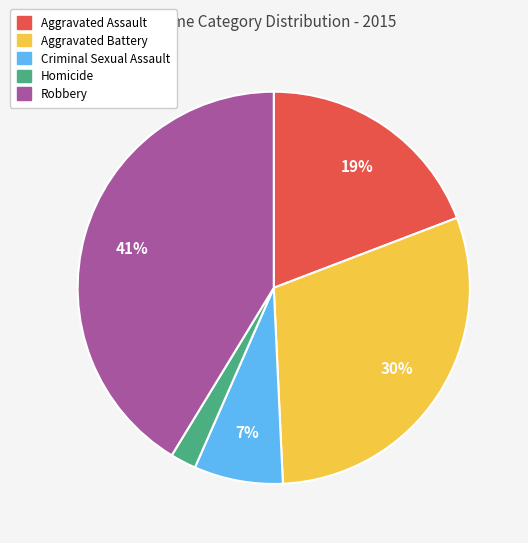

To the nearest percent, what percentage of the pie is Criminal Sexual Assault?

7%